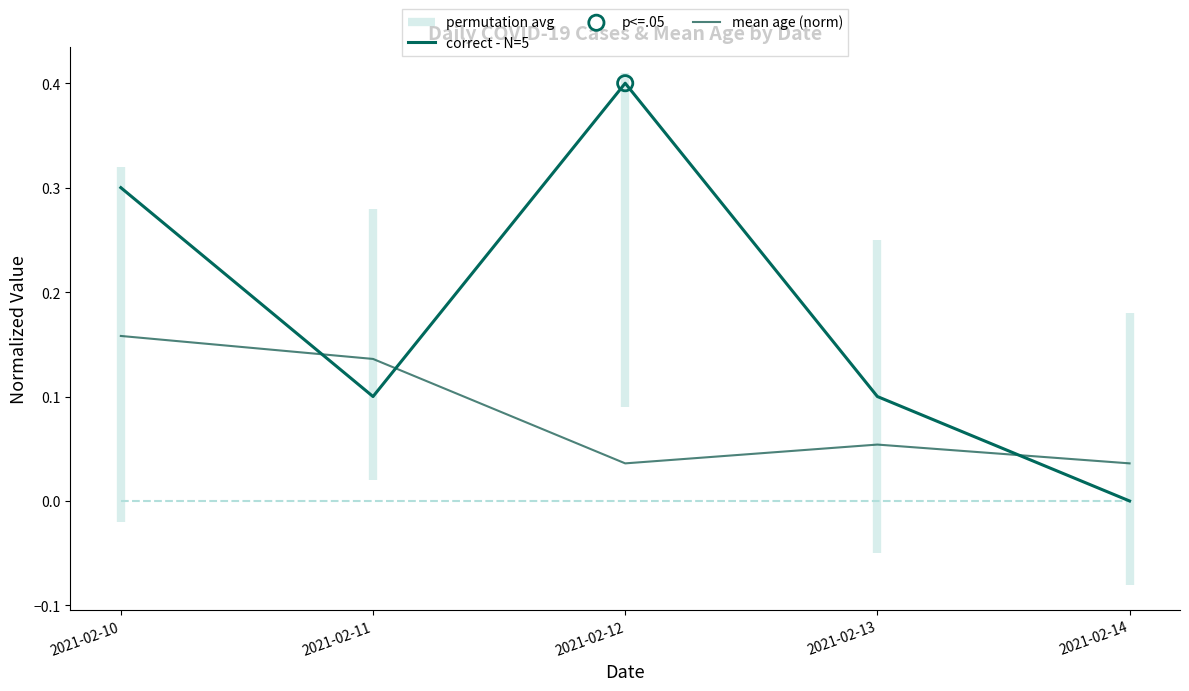

Which series has the widest spread of Y values?

correct - N=5